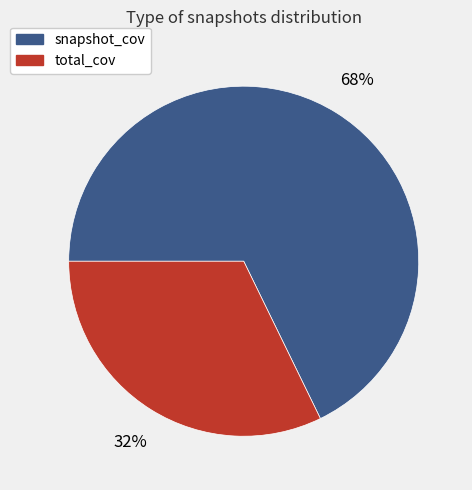

To the nearest percent, what is the average slice percentage?

50%